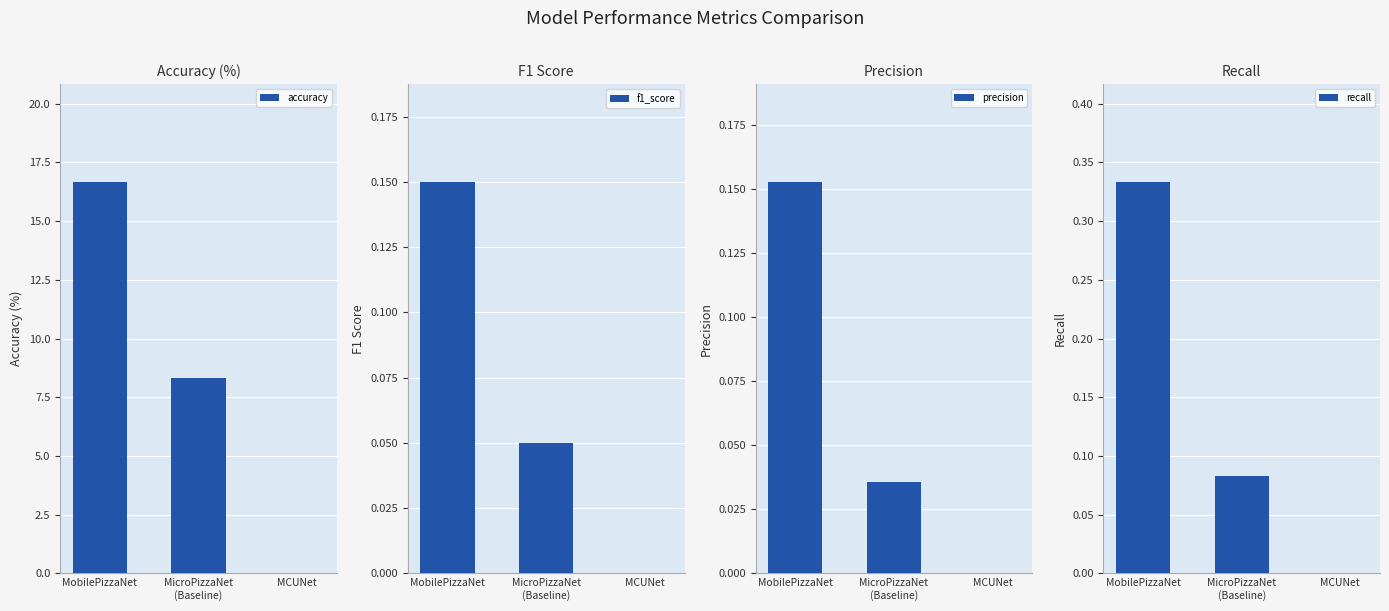

Are the bars grouped side by side (vs. stacked)?

Yes